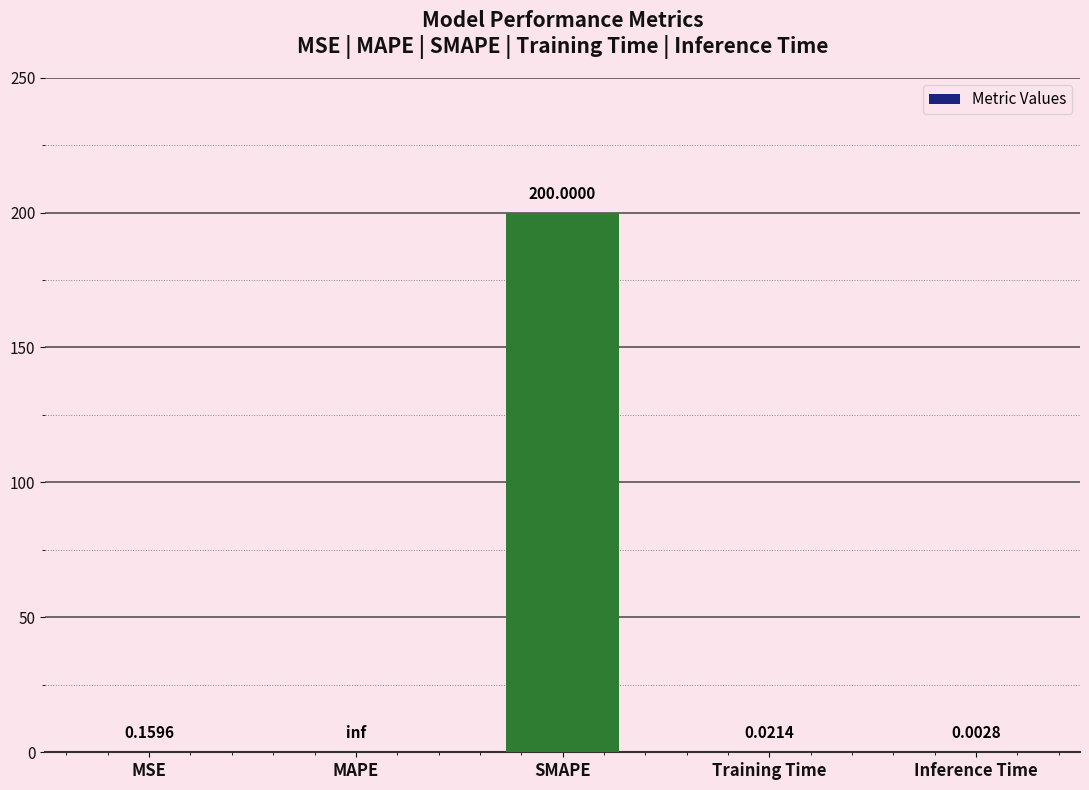

What is the sum of all values?

200.2